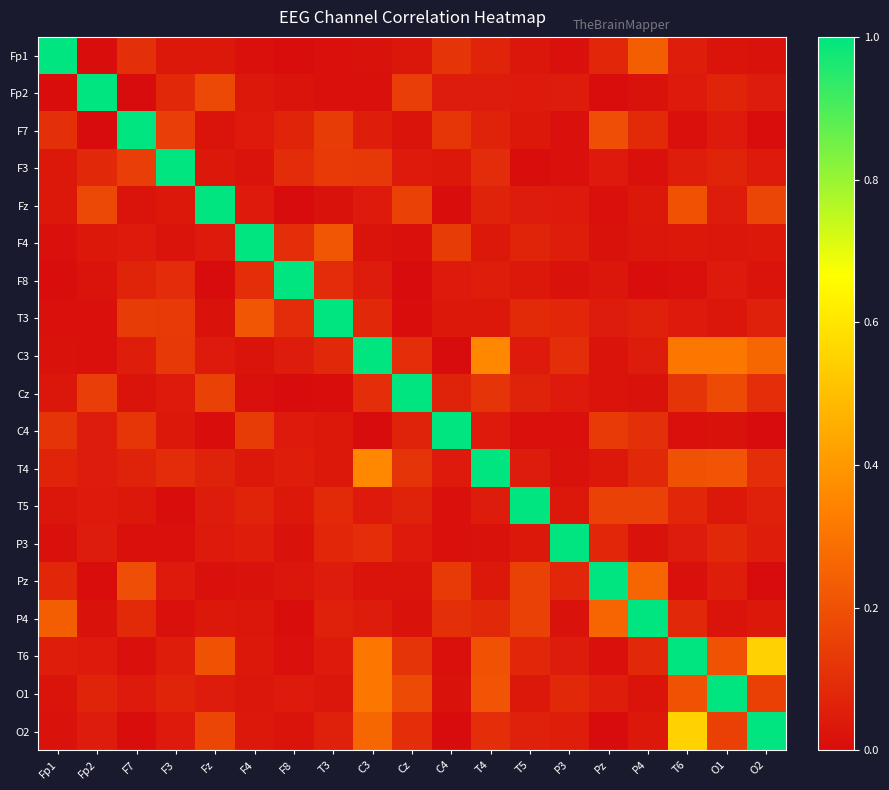

Reading right to left, what are all the values shown in this chart?

Fp1: O2=0.0	O1=0.0	T6=0.1	P4=0.2	Pz=0.1	P3=0.0	T5=0.0	T4=0.1	C4=0.1	Cz=0.0	C3=0.0	T3=0.0	F8=0.0	F4=0.0	Fz=0.0	F3=0.0	F7=0.1	Fp2=0.0	Fp1=1.0
Fp2: O2=0.0	O1=0.1	T6=0.0	P4=0.0	Pz=0.0	P3=0.0	T5=0.0	T4=0.0	C4=0.0	Cz=0.1	C3=0.0	T3=0.0	F8=0.0	F4=0.0	Fz=0.2	F3=0.1	F7=0.0	Fp2=1.0	Fp1=0.0
F7: O2=0.0	O1=0.0	T6=0.0	P4=0.1	Pz=0.2	P3=0.0	T5=0.0	T4=0.1	C4=0.1	Cz=0.0	C3=0.1	T3=0.1	F8=0.1	F4=0.0	Fz=0.0	F3=0.1	F7=1.0	Fp2=0.0	Fp1=0.1
F3: O2=0.0	O1=0.1	T6=0.1	P4=0.0	Pz=0.0	P3=0.0	T5=0.0	T4=0.1	C4=0.0	Cz=0.0	C3=0.1	T3=0.1	F8=0.1	F4=0.0	Fz=0.0	F3=1.0	F7=0.1	Fp2=0.1	Fp1=0.0
Fz: O2=0.2	O1=0.0	T6=0.2	P4=0.0	Pz=0.0	P3=0.0	T5=0.0	T4=0.1	C4=0.0	Cz=0.2	C3=0.0	T3=0.0	F8=0.0	F4=0.0	Fz=1.0	F3=0.0	F7=0.0	Fp2=0.2	Fp1=0.0
F4: O2=0.0	O1=0.0	T6=0.0	P4=0.0	Pz=0.0	P3=0.1	T5=0.1	T4=0.0	C4=0.1	Cz=0.0	C3=0.0	T3=0.2	F8=0.1	F4=1.0	Fz=0.0	F3=0.0	F7=0.0	Fp2=0.0	Fp1=0.0
F8: O2=0.0	O1=0.0	T6=0.0	P4=0.0	Pz=0.0	P3=0.0	T5=0.0	T4=0.1	C4=0.0	Cz=0.0	C3=0.0	T3=0.1	F8=1.0	F4=0.1	Fz=0.0	F3=0.1	F7=0.1	Fp2=0.0	Fp1=0.0
T3: O2=0.1	O1=0.0	T6=0.0	P4=0.1	Pz=0.0	P3=0.1	T5=0.1	T4=0.0	C4=0.0	Cz=0.0	C3=0.1	T3=1.0	F8=0.1	F4=0.2	Fz=0.0	F3=0.1	F7=0.1	Fp2=0.0	Fp1=0.0
C3: O2=0.3	O1=0.3	T6=0.3	P4=0.0	Pz=0.0	P3=0.1	T5=0.0	T4=0.4	C4=0.0	Cz=0.1	C3=1.0	T3=0.1	F8=0.0	F4=0.0	Fz=0.0	F3=0.1	F7=0.1	Fp2=0.0	Fp1=0.0
Cz: O2=0.1	O1=0.2	T6=0.1	P4=0.0	Pz=0.0	P3=0.0	T5=0.1	T4=0.1	C4=0.1	Cz=1.0	C3=0.1	T3=0.0	F8=0.0	F4=0.0	Fz=0.2	F3=0.0	F7=0.0	Fp2=0.1	Fp1=0.0
C4: O2=0.0	O1=0.0	T6=0.0	P4=0.1	Pz=0.1	P3=0.0	T5=0.0	T4=0.0	C4=1.0	Cz=0.1	C3=0.0	T3=0.0	F8=0.0	F4=0.1	Fz=0.0	F3=0.0	F7=0.1	Fp2=0.0	Fp1=0.1
T4: O2=0.1	O1=0.2	T6=0.2	P4=0.1	Pz=0.0	P3=0.0	T5=0.0	T4=1.0	C4=0.0	Cz=0.1	C3=0.4	T3=0.0	F8=0.1	F4=0.0	Fz=0.1	F3=0.1	F7=0.1	Fp2=0.0	Fp1=0.1
T5: O2=0.1	O1=0.0	T6=0.1	P4=0.2	Pz=0.2	P3=0.0	T5=1.0	T4=0.0	C4=0.0	Cz=0.1	C3=0.0	T3=0.1	F8=0.0	F4=0.1	Fz=0.0	F3=0.0	F7=0.0	Fp2=0.0	Fp1=0.0
P3: O2=0.1	O1=0.1	T6=0.0	P4=0.0	Pz=0.1	P3=1.0	T5=0.0	T4=0.0	C4=0.0	Cz=0.0	C3=0.1	T3=0.1	F8=0.0	F4=0.1	Fz=0.0	F3=0.0	F7=0.0	Fp2=0.0	Fp1=0.0
Pz: O2=0.0	O1=0.1	T6=0.0	P4=0.3	Pz=1.0	P3=0.1	T5=0.2	T4=0.0	C4=0.1	Cz=0.0	C3=0.0	T3=0.0	F8=0.0	F4=0.0	Fz=0.0	F3=0.0	F7=0.2	Fp2=0.0	Fp1=0.1
P4: O2=0.0	O1=0.0	T6=0.1	P4=1.0	Pz=0.3	P3=0.0	T5=0.2	T4=0.1	C4=0.1	Cz=0.0	C3=0.0	T3=0.1	F8=0.0	F4=0.0	Fz=0.0	F3=0.0	F7=0.1	Fp2=0.0	Fp1=0.2
T6: O2=0.5	O1=0.2	T6=1.0	P4=0.1	Pz=0.0	P3=0.0	T5=0.1	T4=0.2	C4=0.0	Cz=0.1	C3=0.3	T3=0.0	F8=0.0	F4=0.0	Fz=0.2	F3=0.1	F7=0.0	Fp2=0.0	Fp1=0.1
O1: O2=0.2	O1=1.0	T6=0.2	P4=0.0	Pz=0.1	P3=0.1	T5=0.0	T4=0.2	C4=0.0	Cz=0.2	C3=0.3	T3=0.0	F8=0.0	F4=0.0	Fz=0.0	F3=0.1	F7=0.0	Fp2=0.1	Fp1=0.0
O2: O2=1.0	O1=0.2	T6=0.5	P4=0.0	Pz=0.0	P3=0.1	T5=0.1	T4=0.1	C4=0.0	Cz=0.1	C3=0.3	T3=0.1	F8=0.0	F4=0.0	Fz=0.2	F3=0.0	F7=0.0	Fp2=0.0	Fp1=0.0